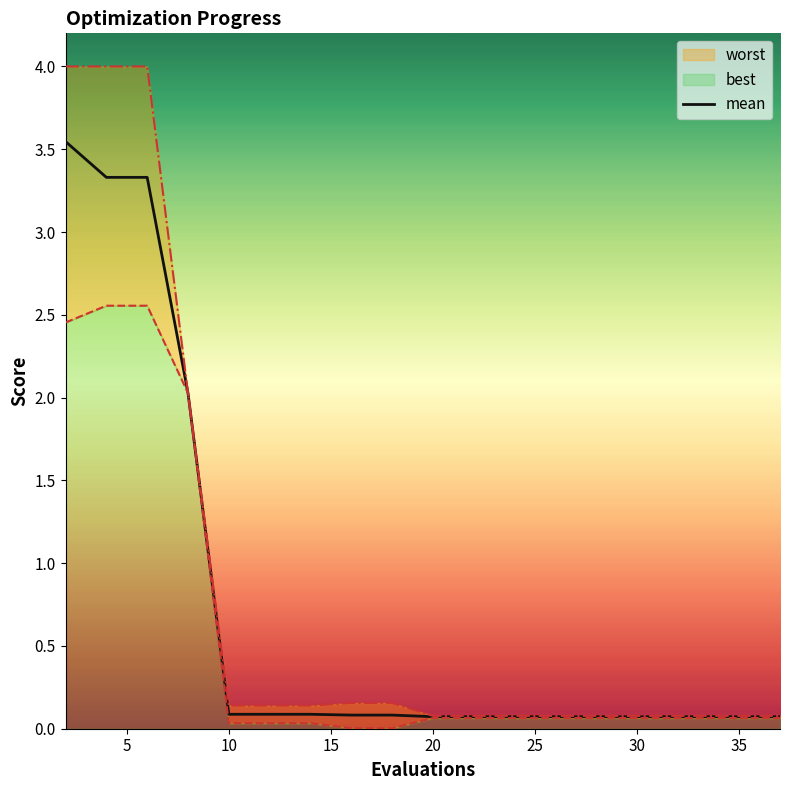

True or false: the data shows 0.0 at 16.

False